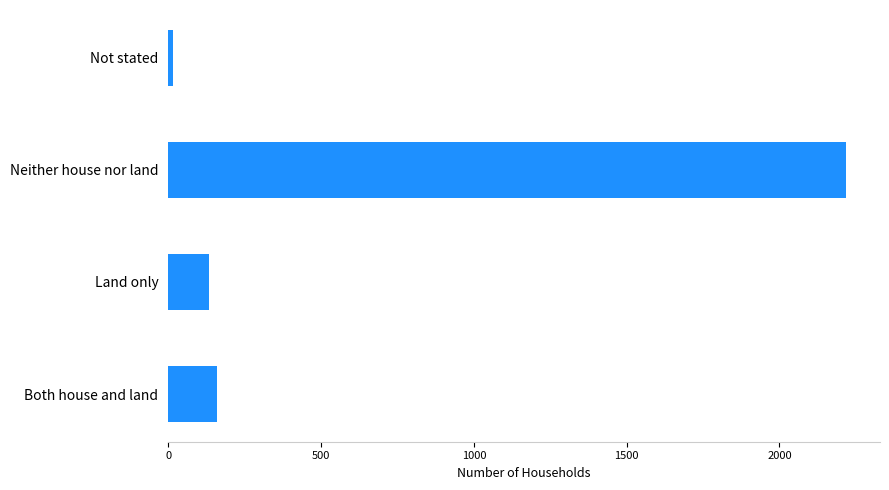

Which has a higher value, Both house and land or Neither house nor land?

Neither house nor land